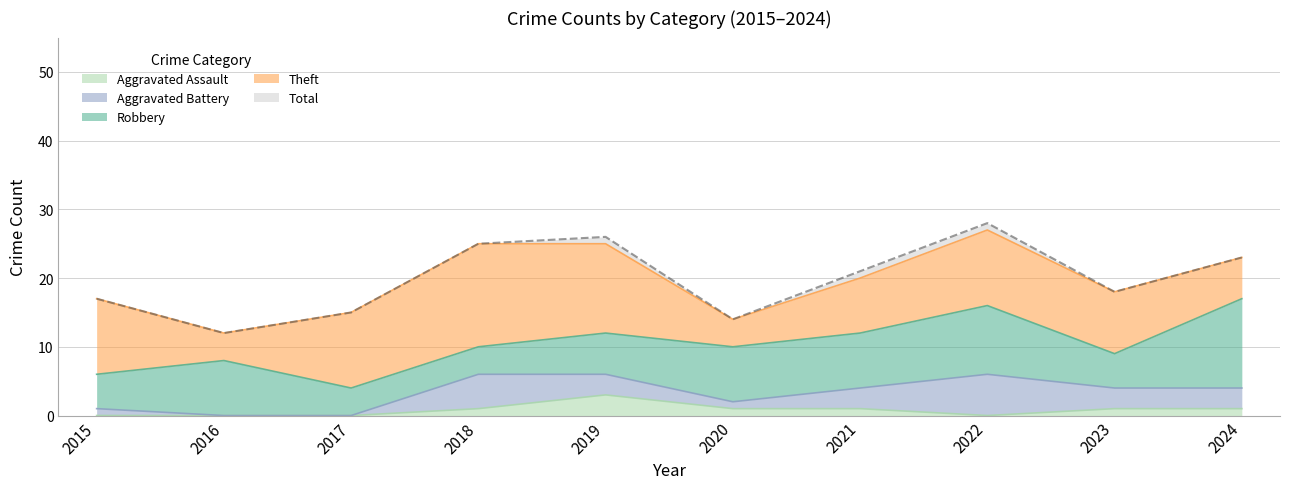

What is the spread (max minus min) of values at 2019?

23